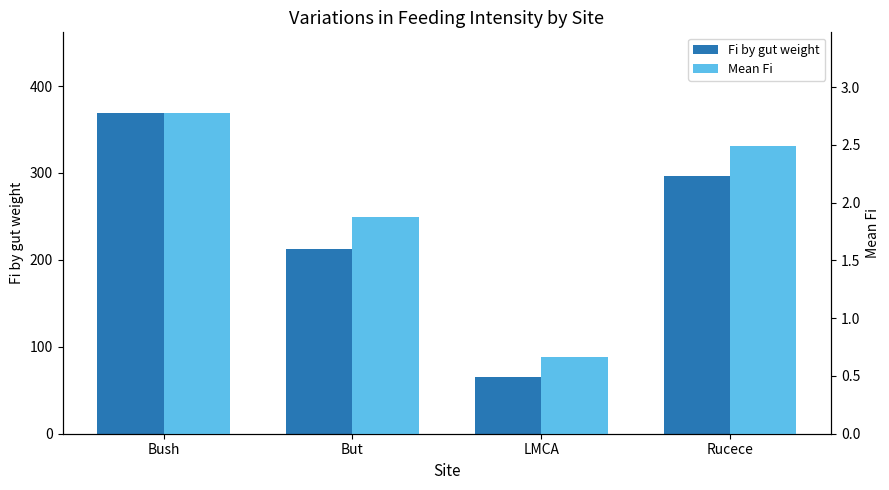

What value does the Mean Fi series have at LMCA?

0.7